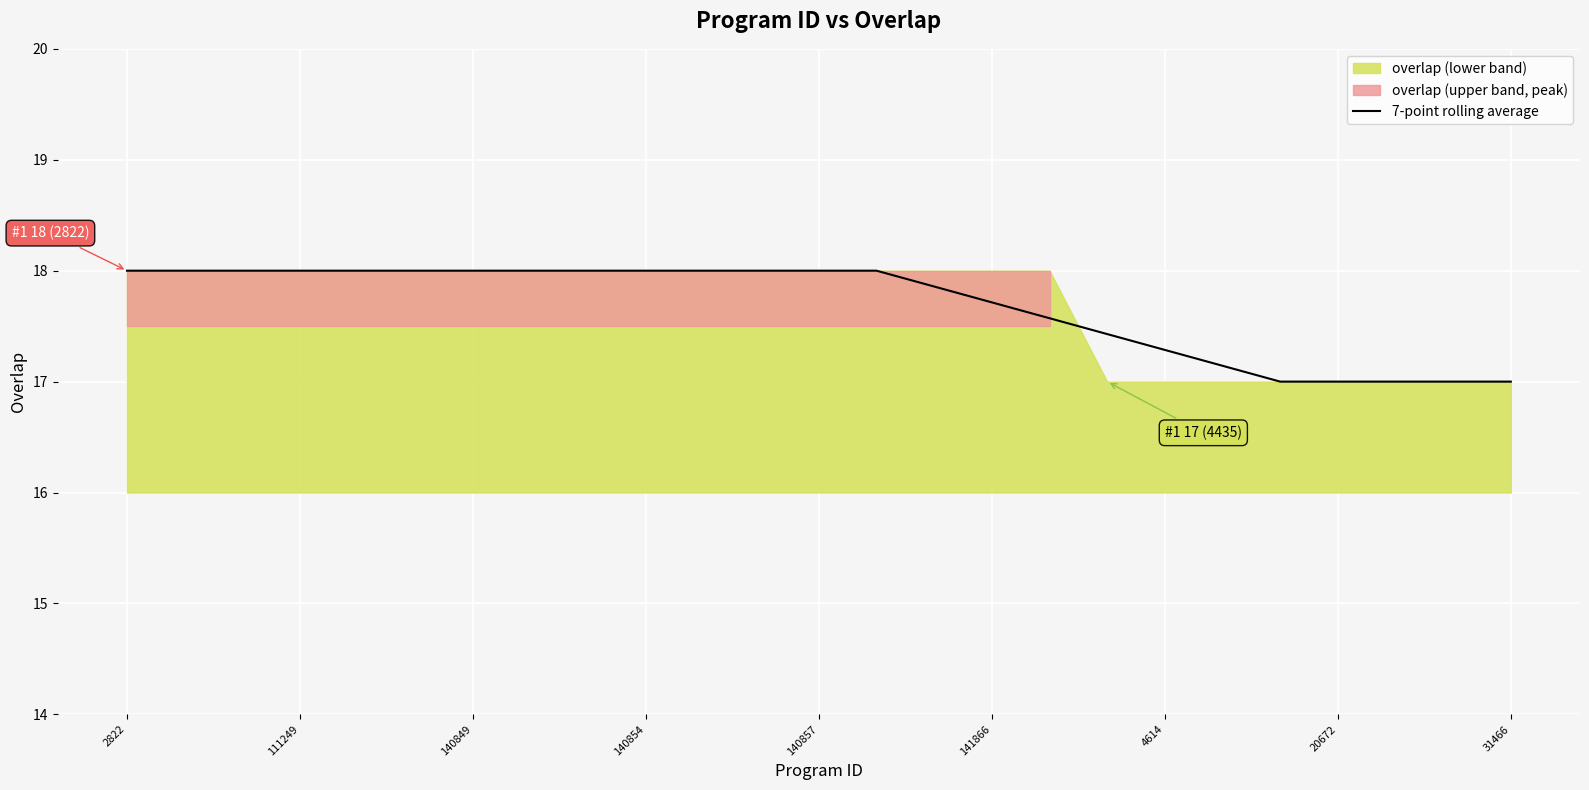

Count the values in the range 17 to 18.

25